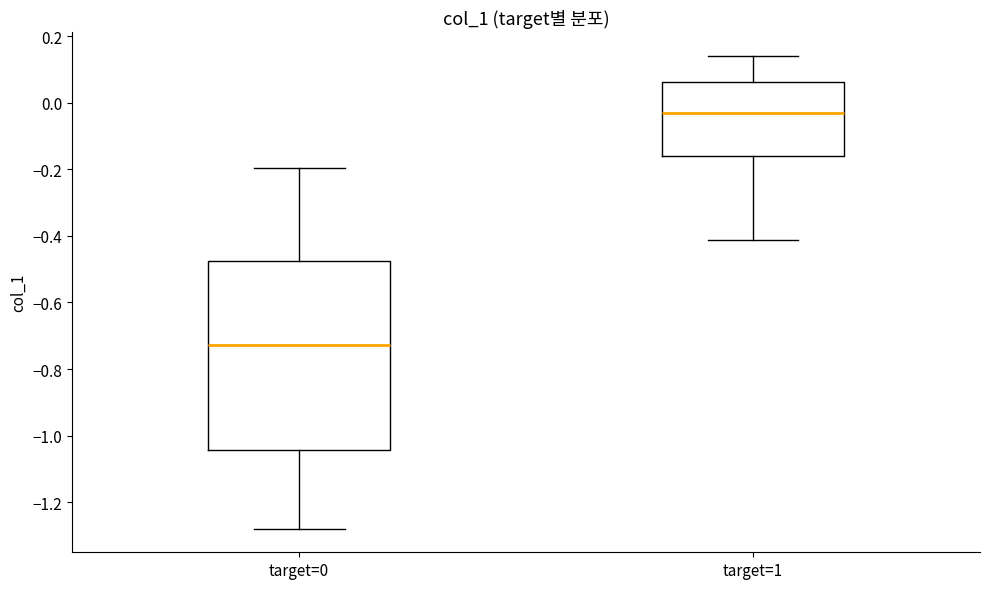

Reading left to right, read every box against the y-axis: the position of its median line, the range the box covers, and the ends of its whiskers. The values are not printed on the chart, so give them approximately, as read against the axis.

target=0: median -0.72, box -1.04 to -0.48, whiskers -1.28 to -0.20
target=1: median -0.04, box -0.16 to 0.06, whiskers -0.42 to 0.14